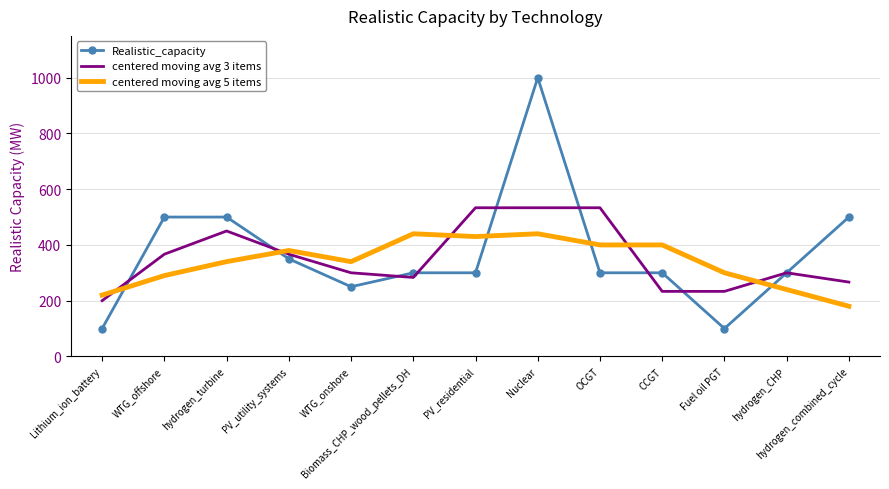

The value of Realistic_capacity at Nuclear is 397.9. True or false?

False